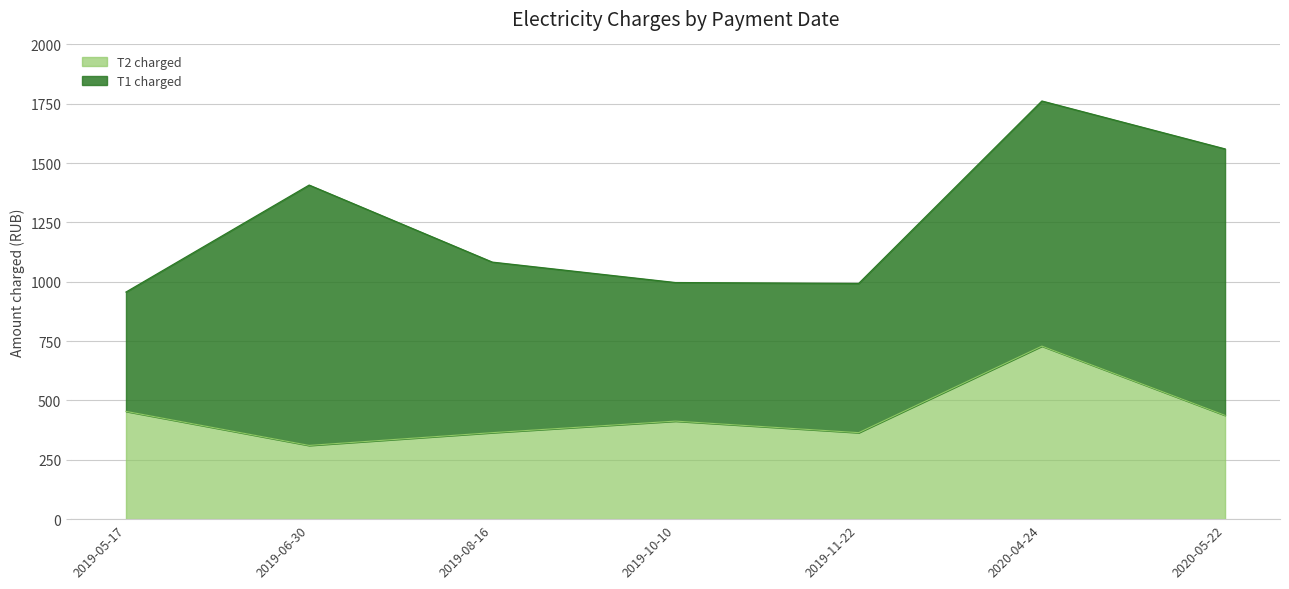

True or false: the data shows 631.1 at 2019-08-16.

False